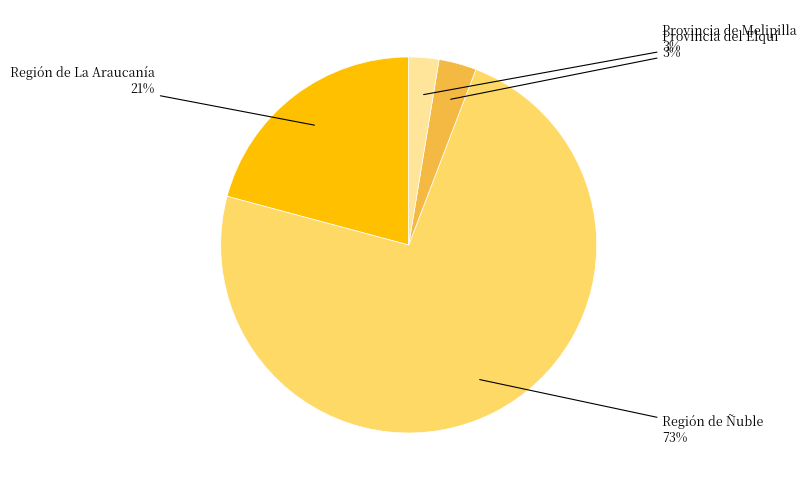

To the nearest percent, what is the average slice percentage?

25%